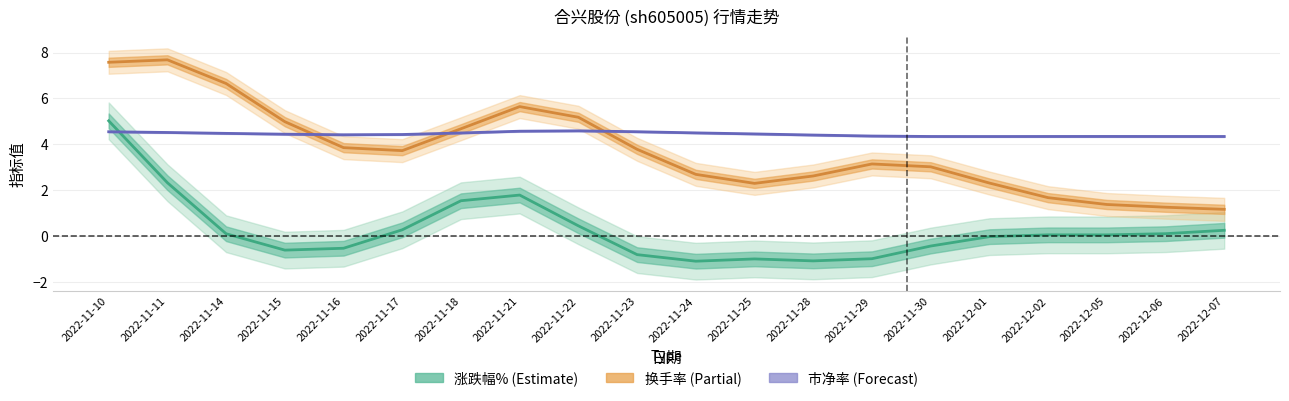

Between 2022-12-07 and 2022-12-06, which is larger?

2022-12-07